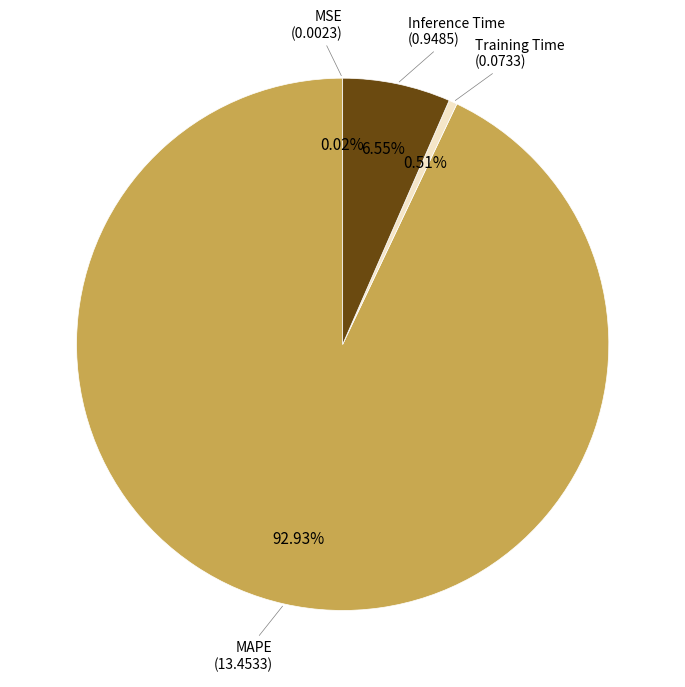

Does MAPE account for over 50% of the chart?

Yes